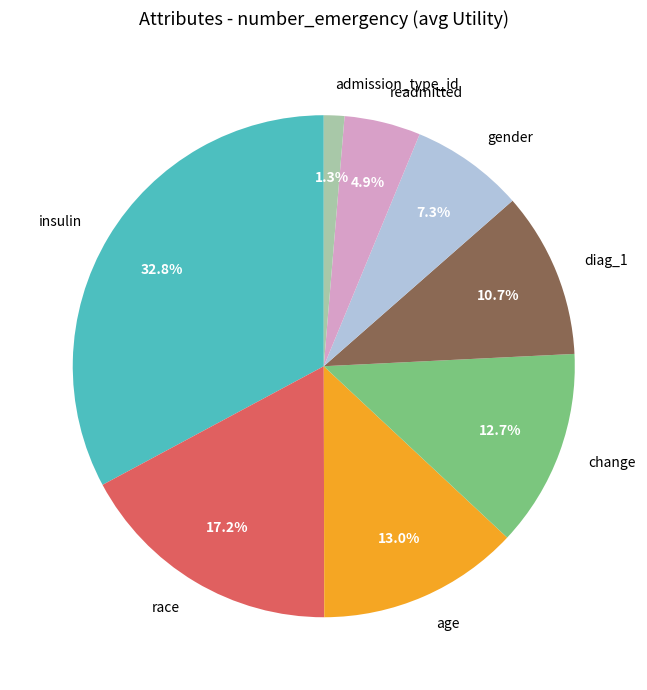

The change slice represents 13% of the pie. True or false?

True